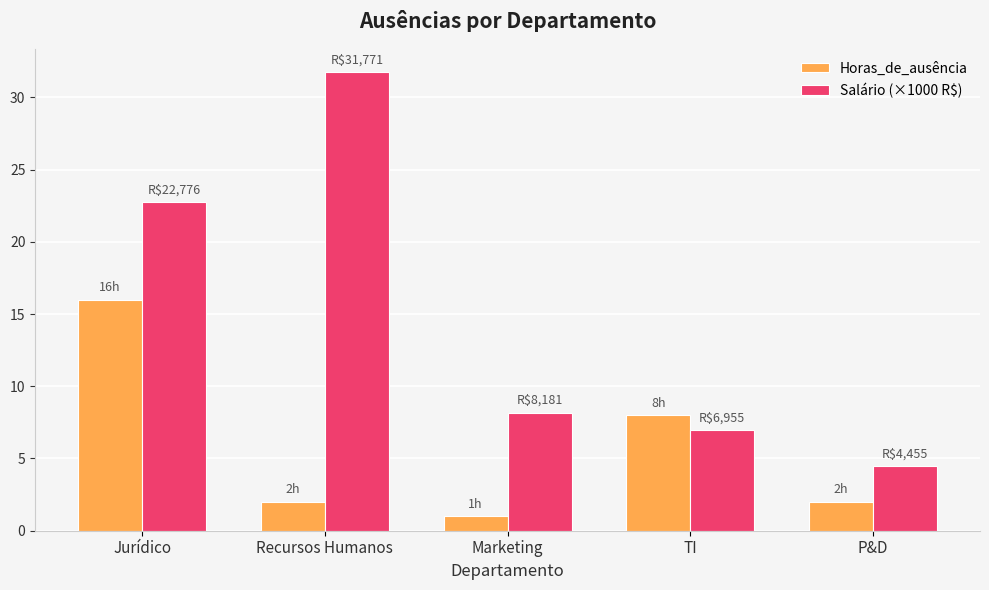

List the series in order of their peak value, highest first.

Salário (×1000 R$), Horas_de_ausência